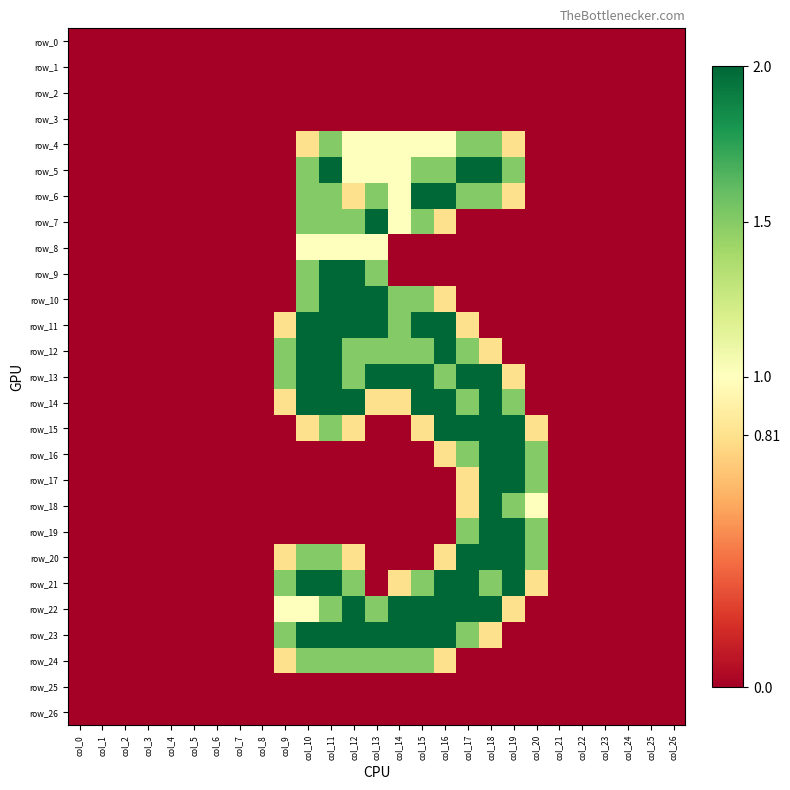

At how many categories does at least one series exceed 1?

12